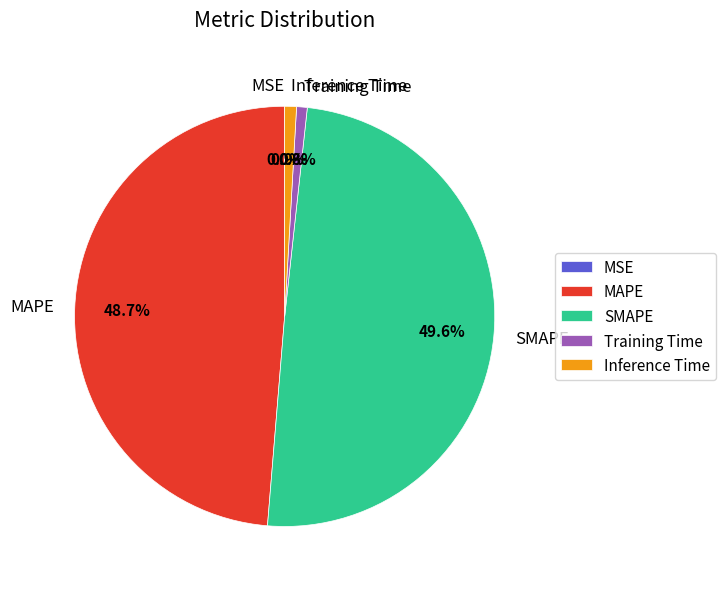

Is there any slice that represents more than half of the pie?

No